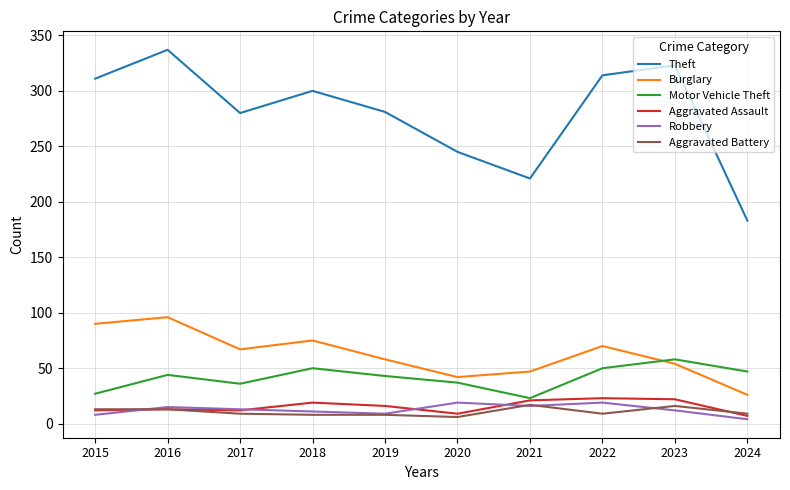

What are all the series names shown in the legend?

Theft, Burglary, Motor Vehicle Theft, Aggravated Assault, Robbery, Aggravated Battery